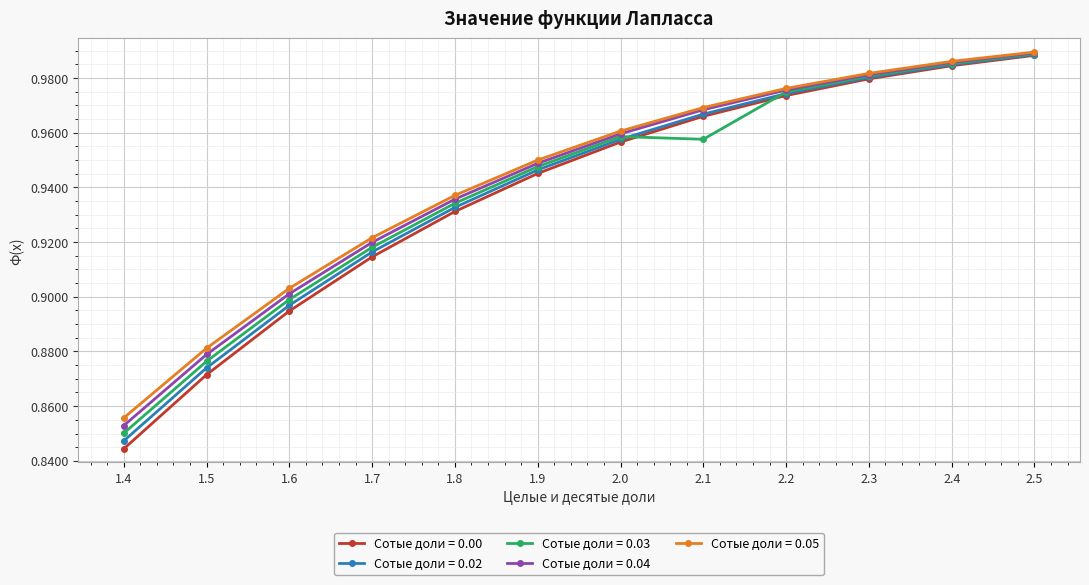

What is the label of the 2nd point from the right?

2.4